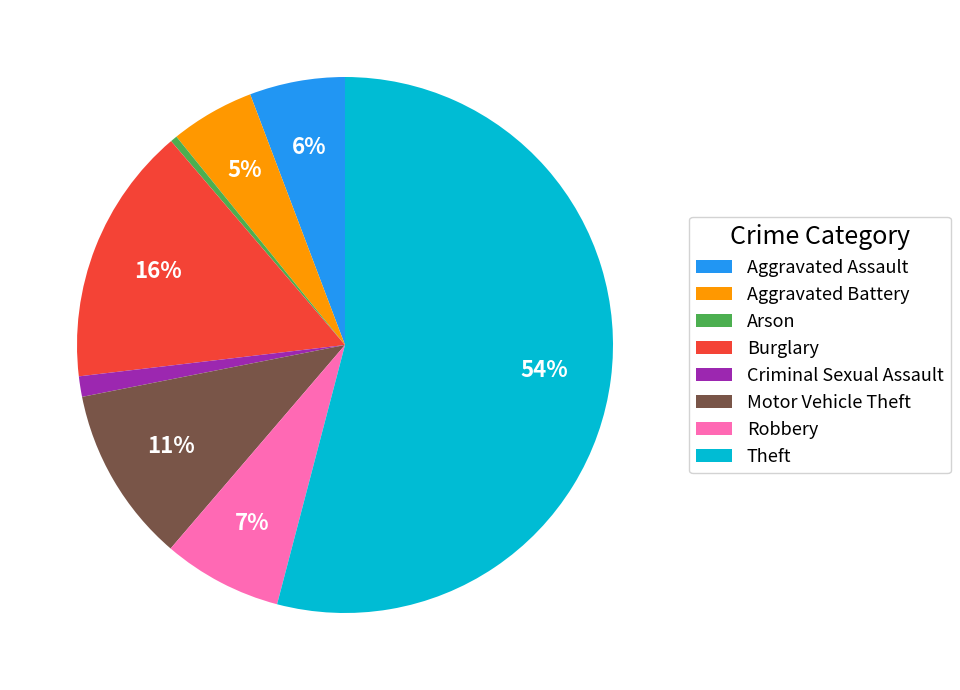

Rank the categories by value from highest to lowest.

Theft, Burglary, Motor Vehicle Theft, Robbery, Aggravated Assault, Aggravated Battery, Criminal Sexual Assault, Arson